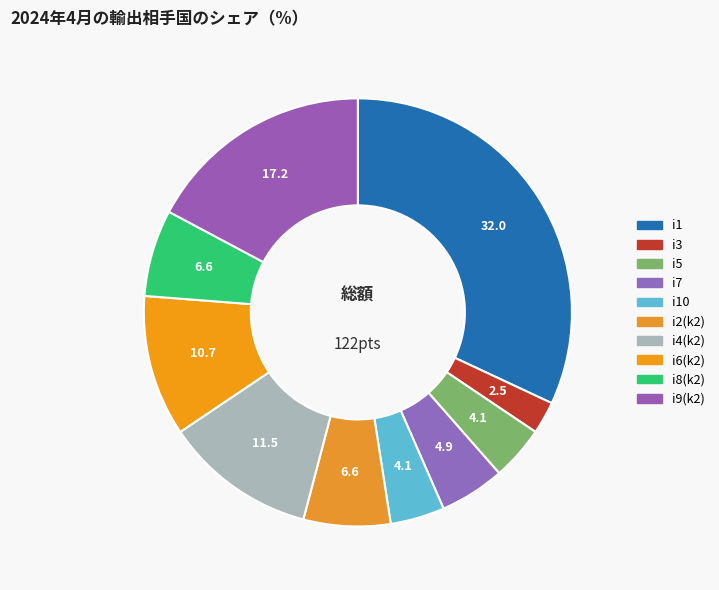

How many slices are in this pie chart?

10